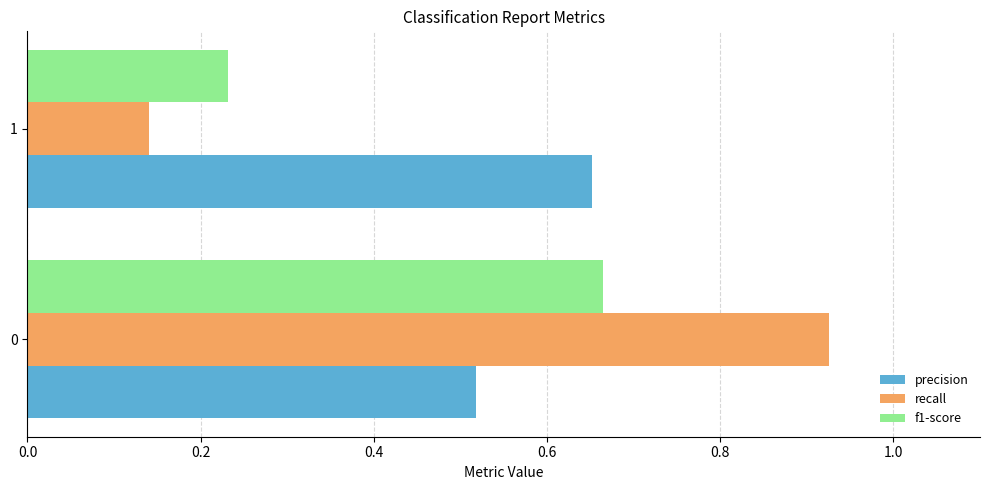

Which series has the largest total across all categories?

precision